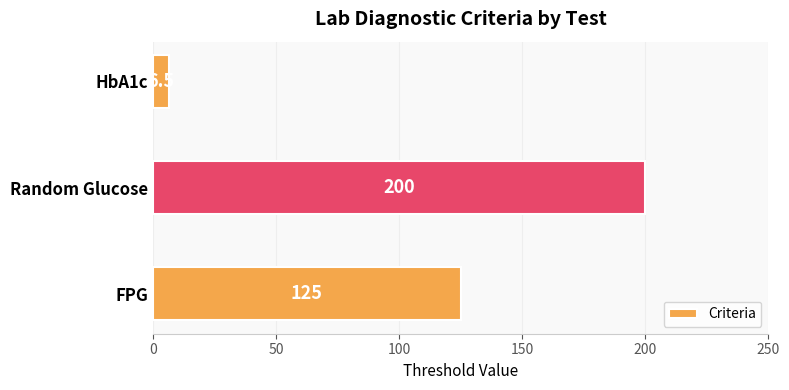

The value at Random Glucose is 200.0. True or false?

True